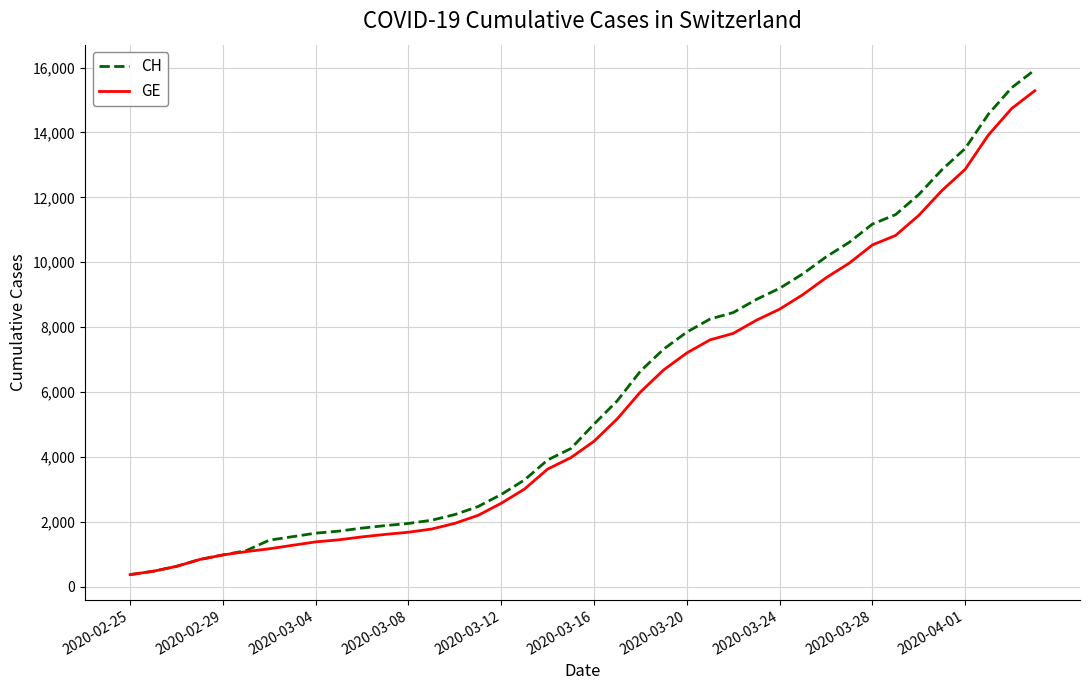

Which series has the largest range (max minus min)?

CH